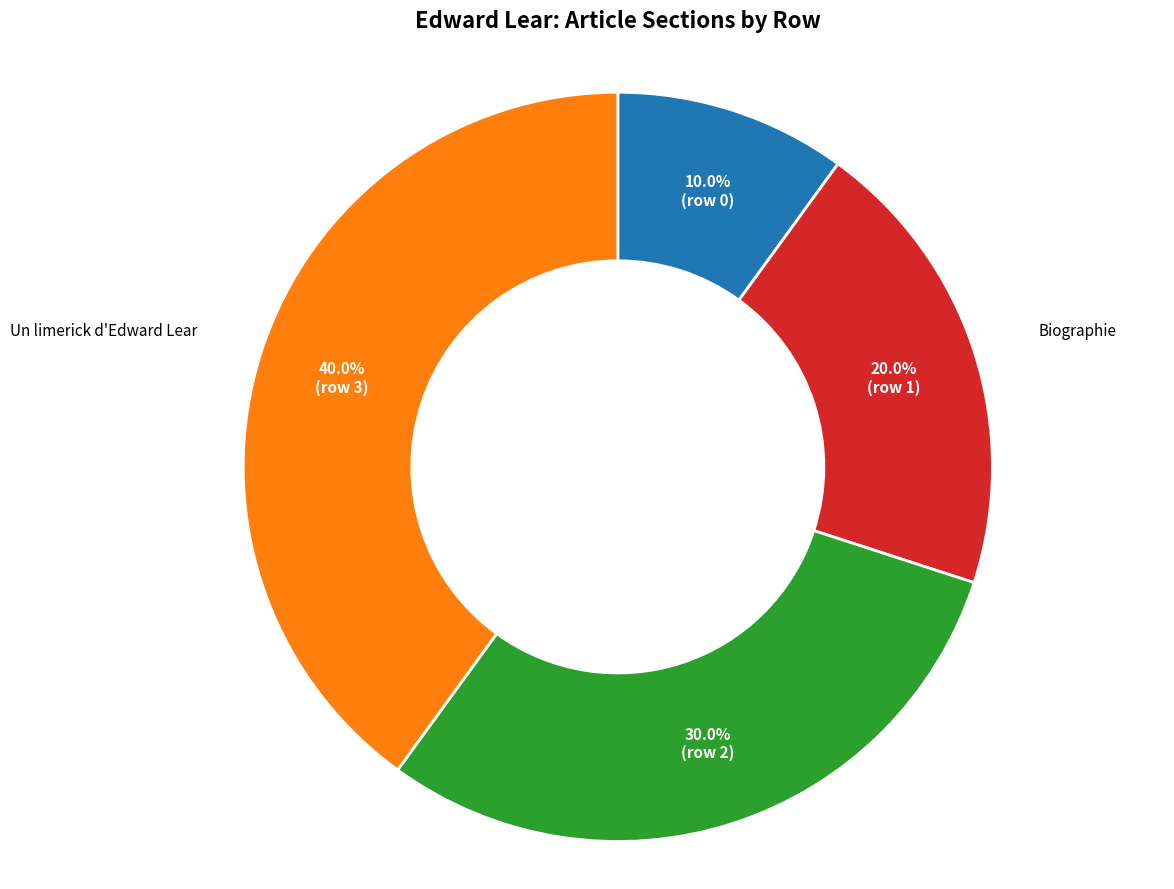

What is the total percentage of Un limerick d'Edward Lear and Biographie?

60.0%